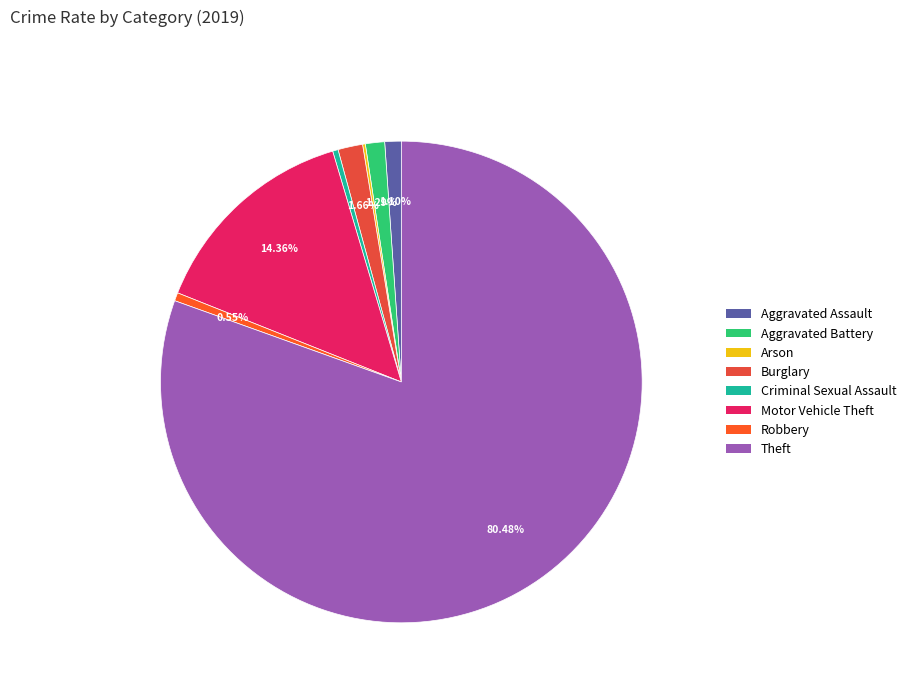

True or false: Aggravated Battery accounts for 1% of the total.

True